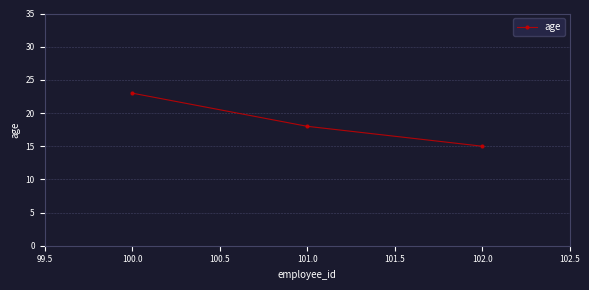

What is the average value?

19